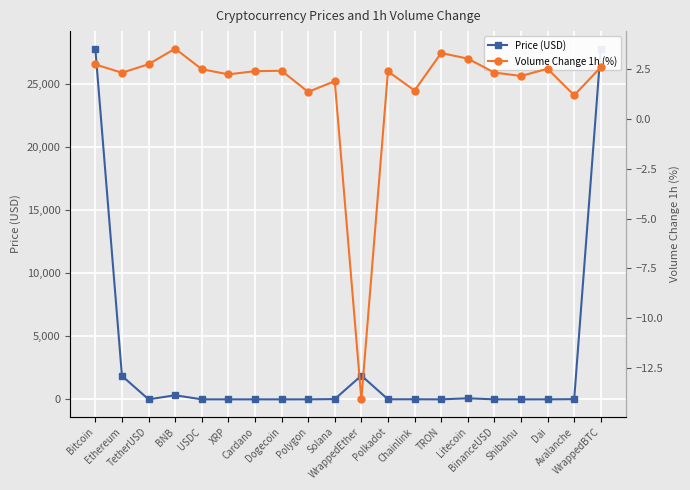

Where is Price (USD) nearest to the value 13900?

WrappedEther